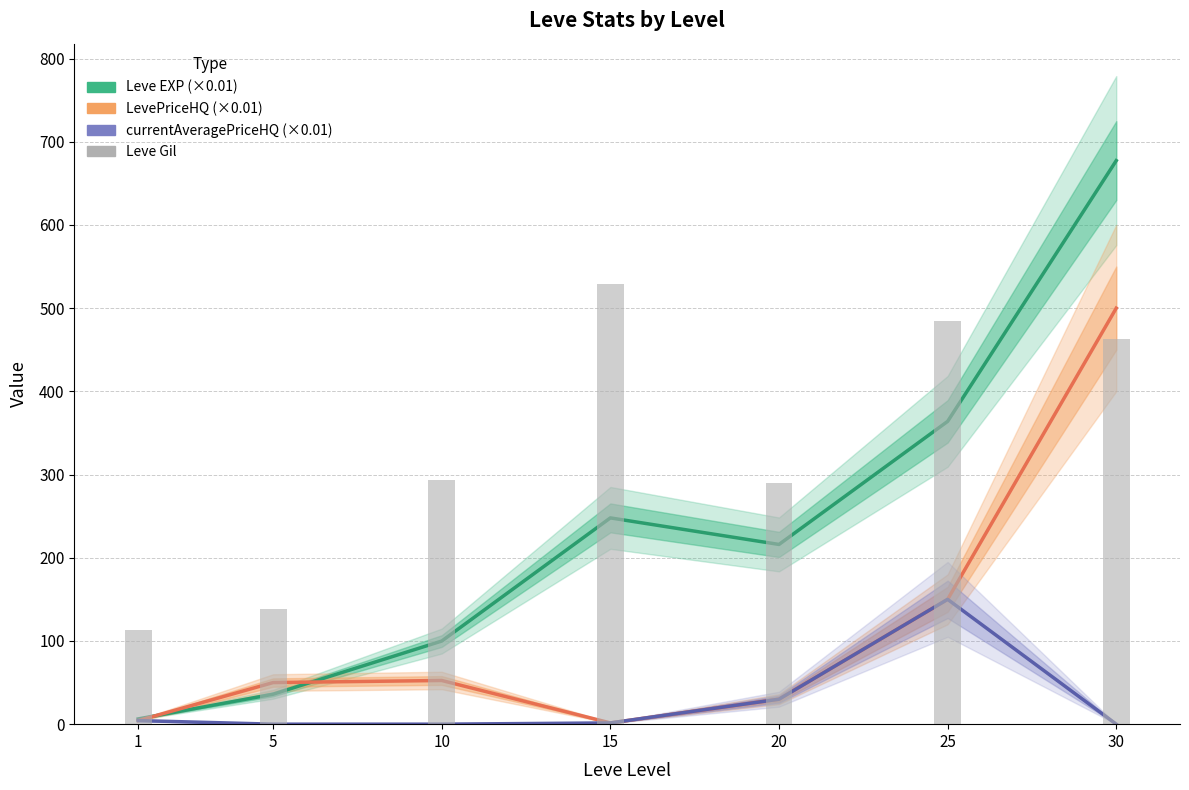

What is the difference between the Leve EXP (×0.01) values at 15 and 25?

116.0